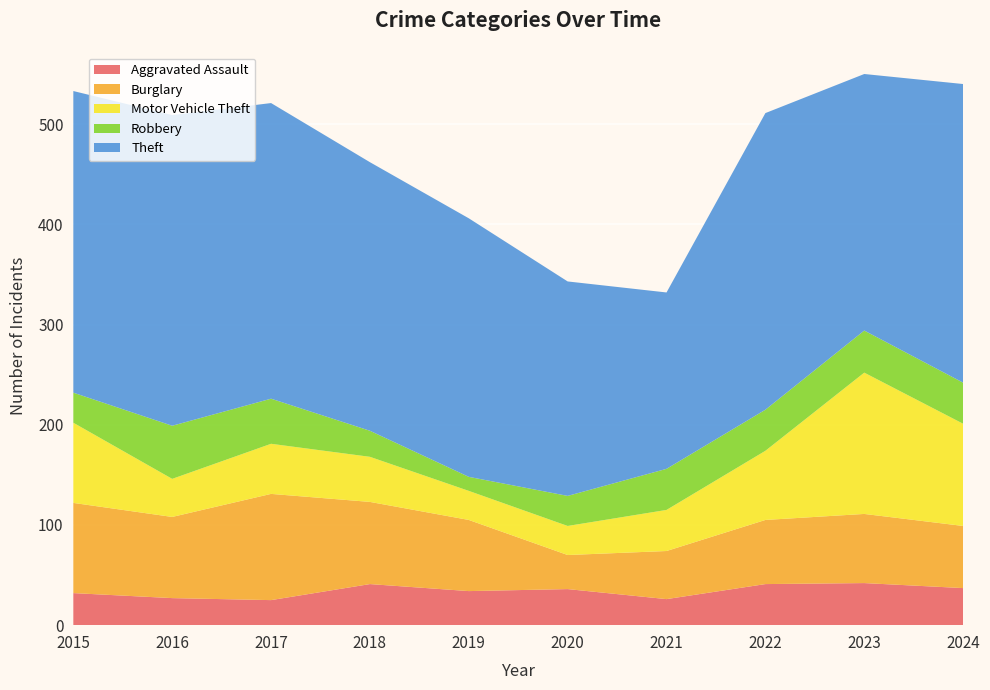

Reading left to right, extract all data points from this chart.

Aggravated Assault: 2015=32	2016=27	2017=25	2018=41	2019=34	2020=36	2021=26	2022=41	2023=42	2024=37
Burglary: 2015=90	2016=81	2017=106	2018=82	2019=71	2020=34	2021=48	2022=64	2023=69	2024=62
Motor Vehicle Theft: 2015=80	2016=38	2017=50	2018=45	2019=29	2020=29	2021=41	2022=69	2023=141	2024=102
Robbery: 2015=30	2016=53	2017=45	2018=26	2019=14	2020=30	2021=41	2022=41	2023=42	2024=41
Theft: 2015=301	2016=310	2017=295	2018=268	2019=258	2020=214	2021=176	2022=296	2023=256	2024=298